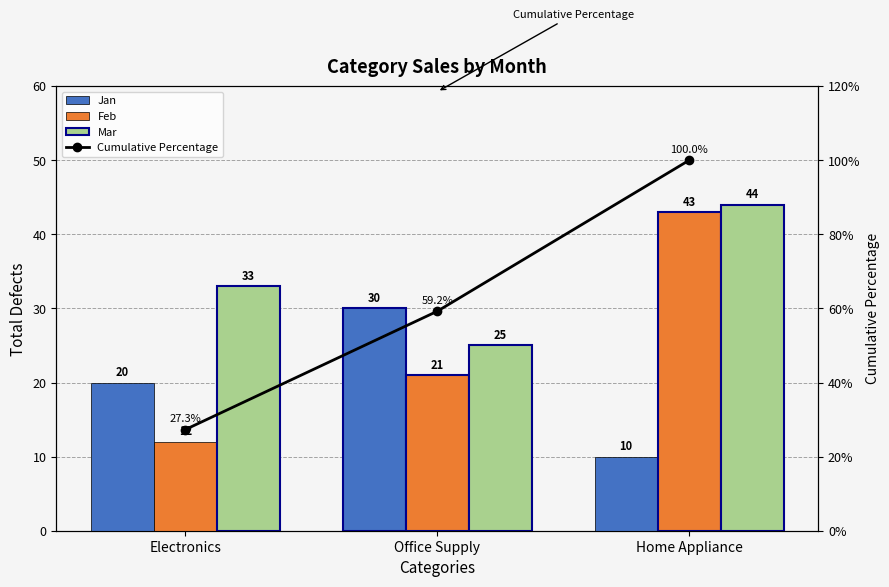

Which has a higher value, Office Supply or Electronics?

Office Supply